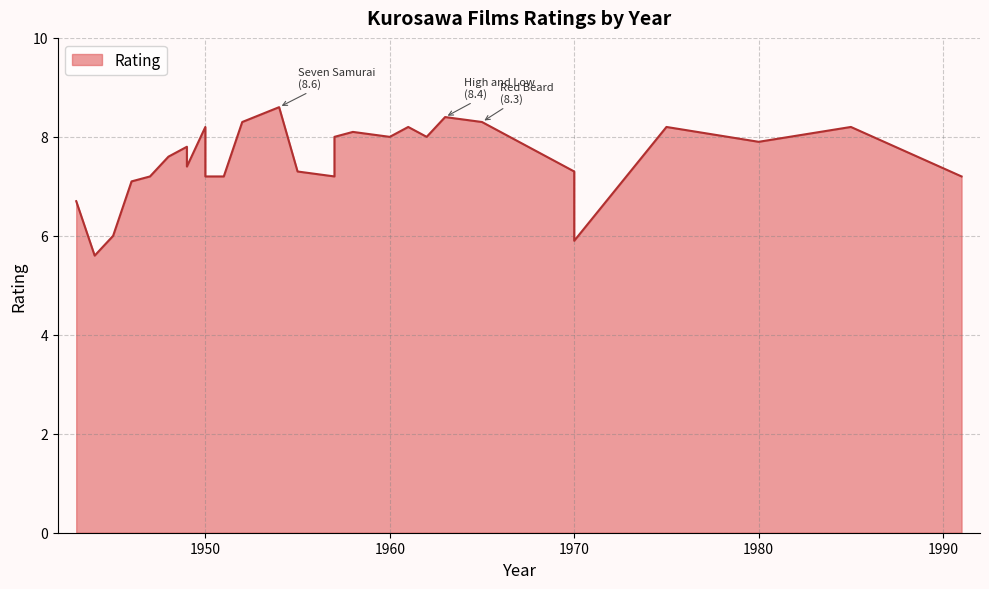

Does the chart display data point markers on the line(s)?

No